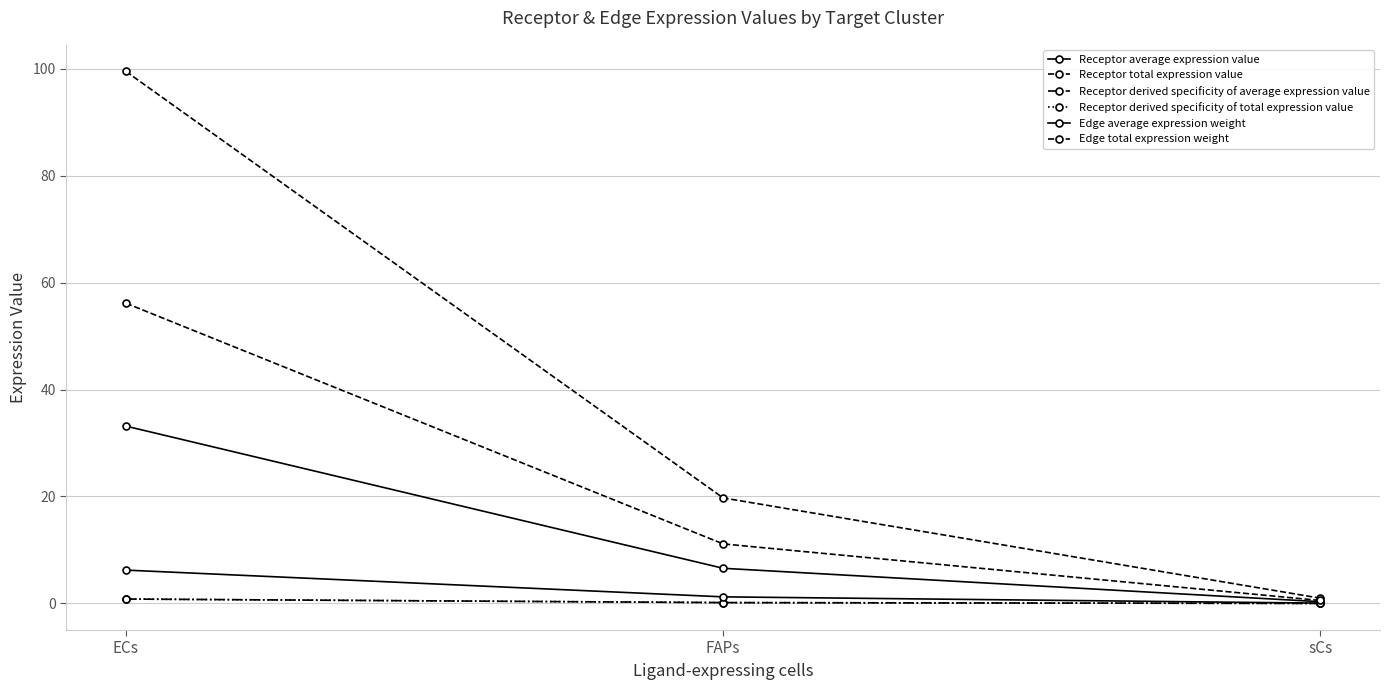

What is the approximate value of Edge total expression weight at sCs?

0.6